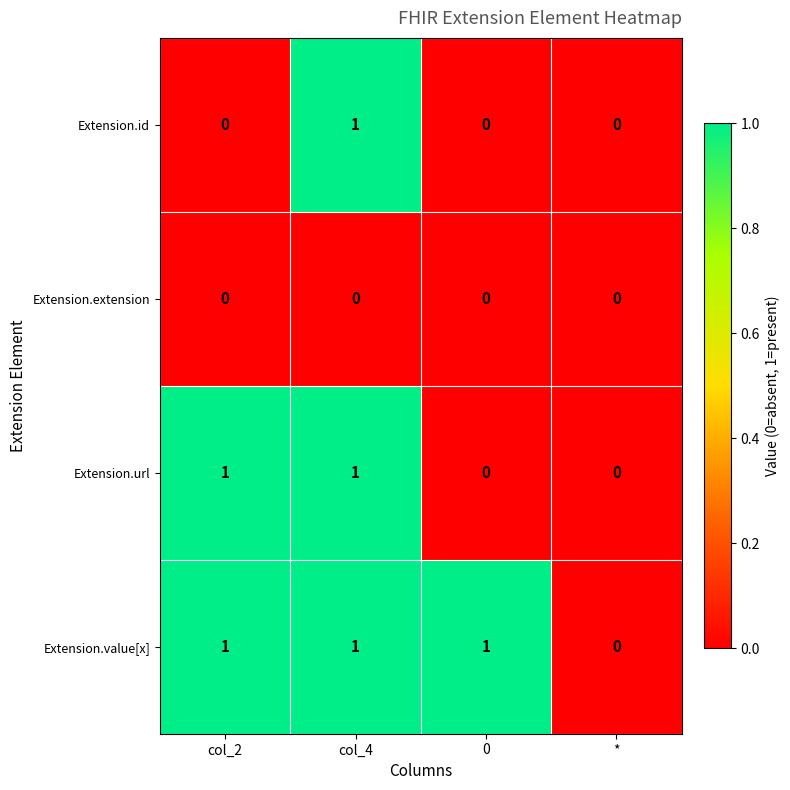

Reading right to left, what are all the values shown in this chart?

Extension.id: 0	0	1	0
Extension.extension: 0	0	0	0
Extension.url: 0	0	1	1
Extension.value[x]: 0	1	1	1